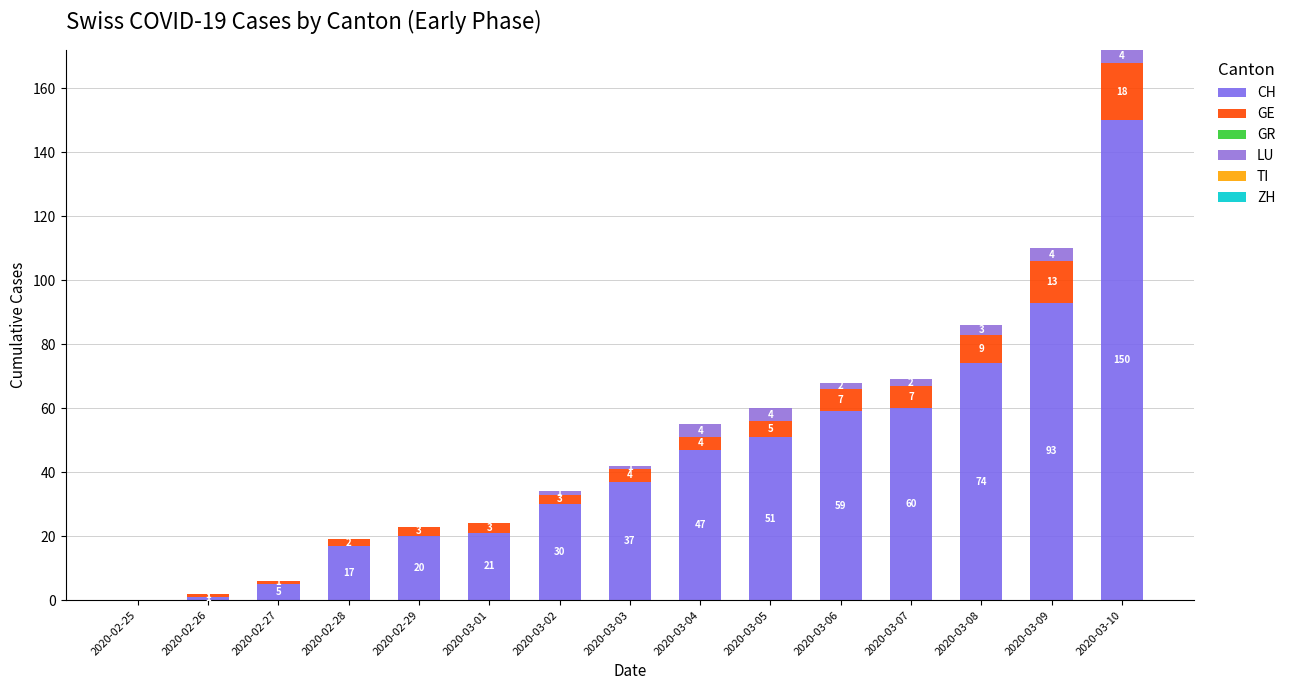

Which has a higher value, 2020-03-01 or 2020-02-29?

2020-03-01